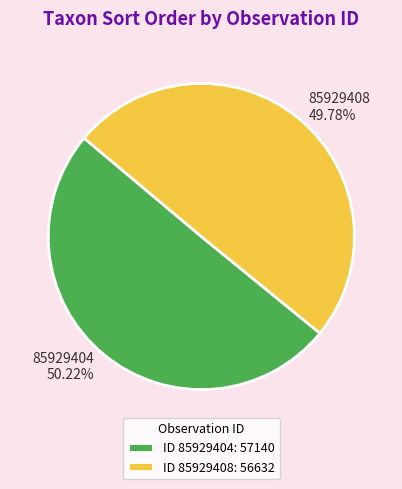

Combined, do 85929408 and 85929404 account for over 50%?

Yes